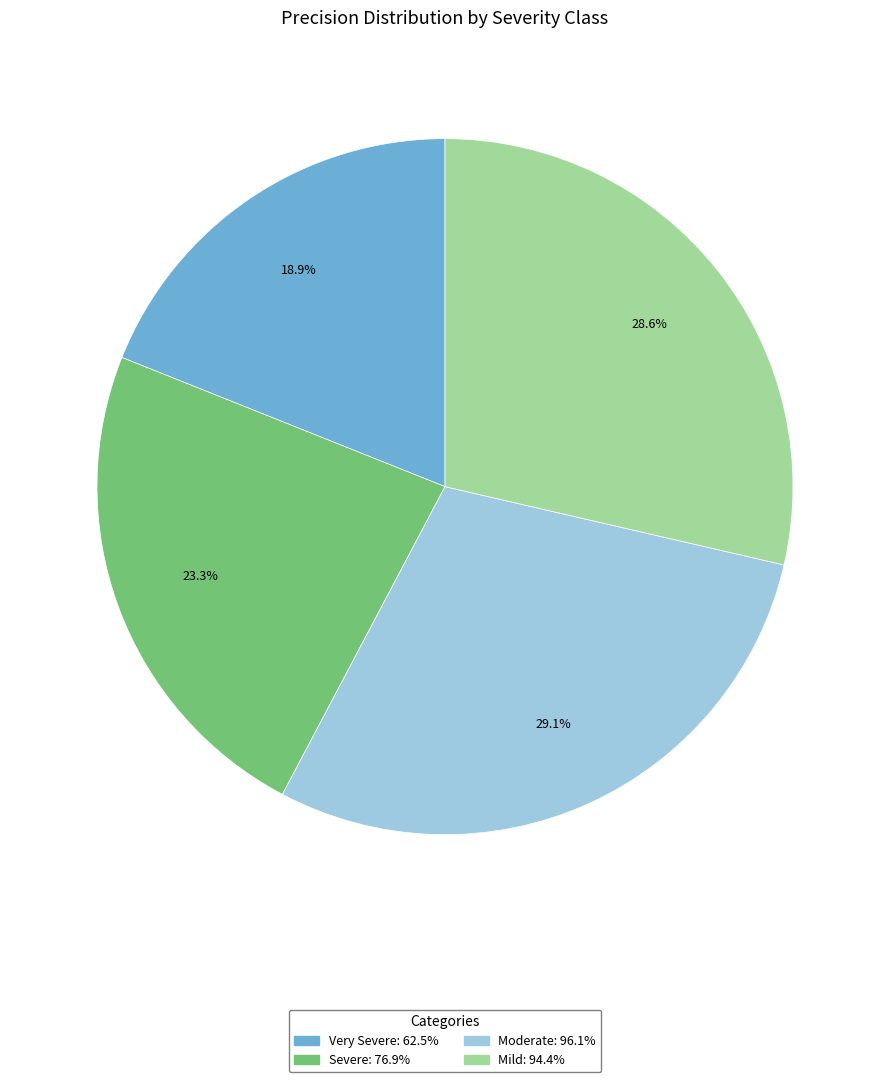

To the nearest percent, what is the average slice percentage?

25%